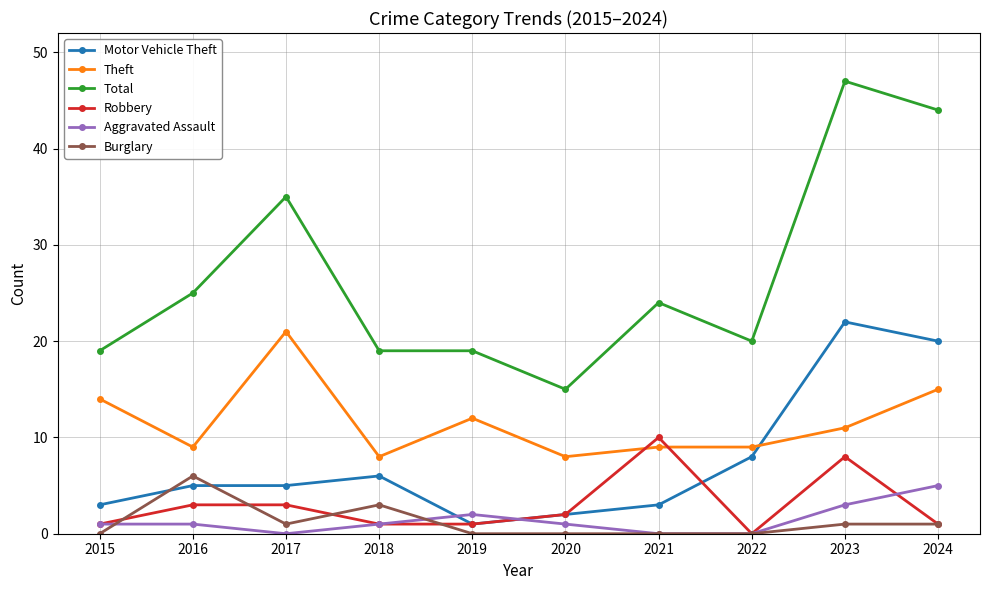

Which series changed the most between 2018 and 2023?

Total